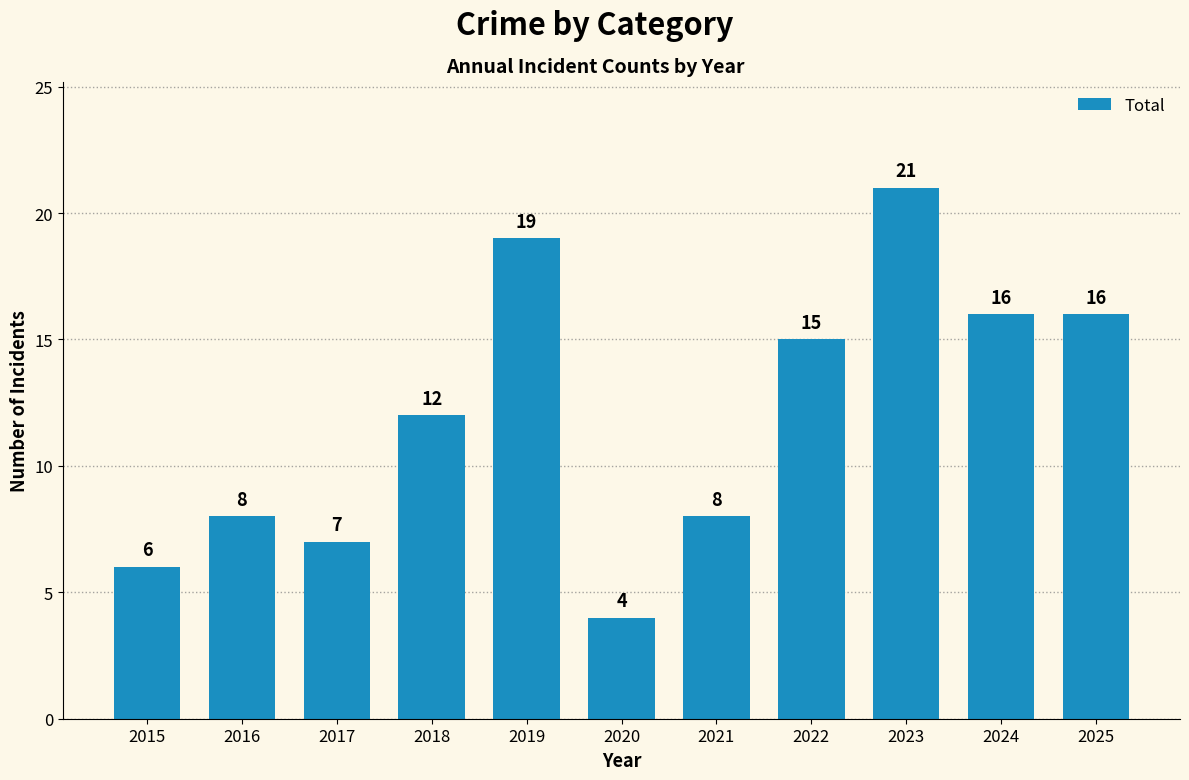

What is the value of the 2nd bar from the left?

8